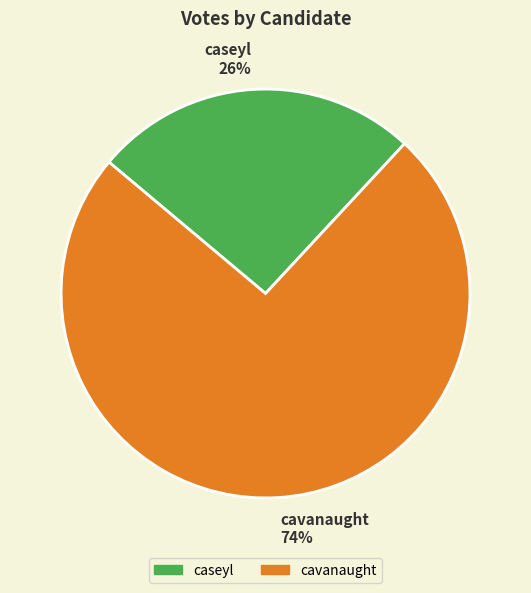

Does caseyl represent more than half of the total?

No